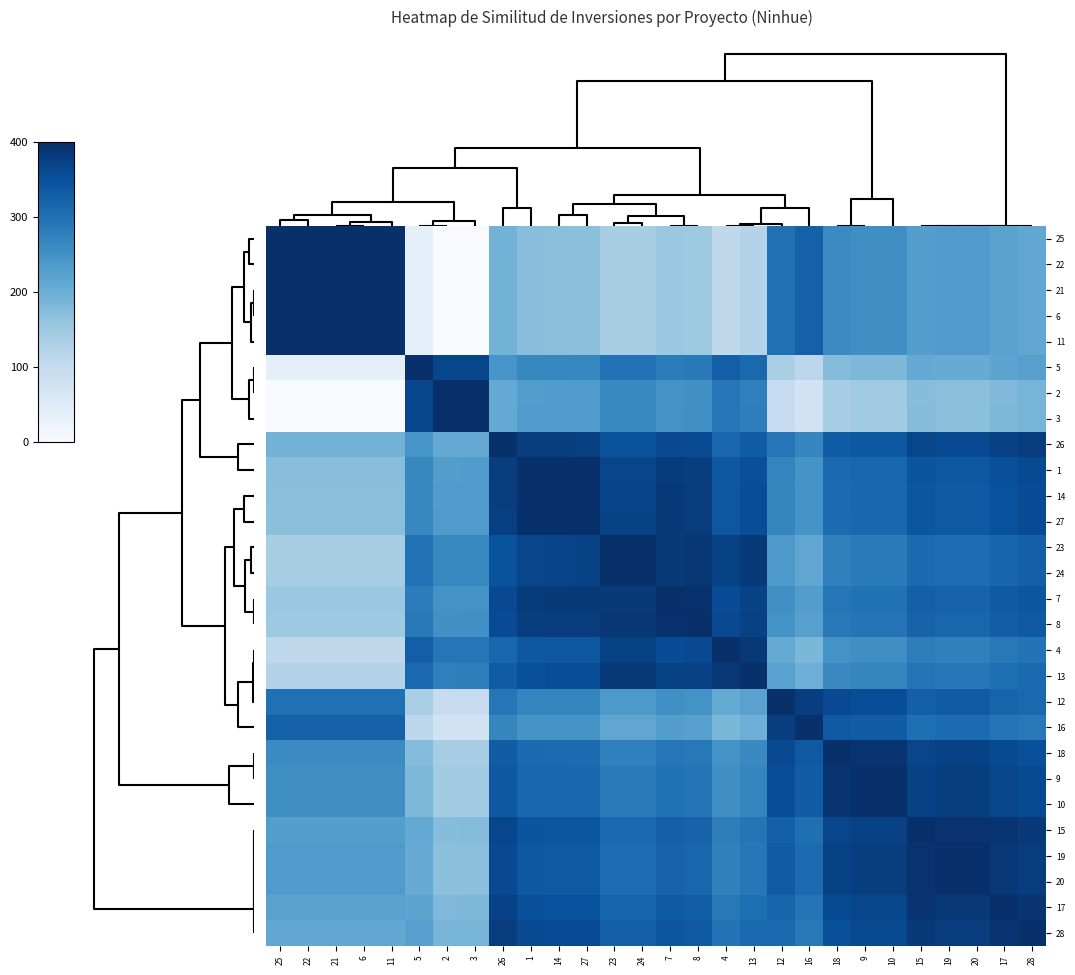

Which series has the largest total across all categories?

17